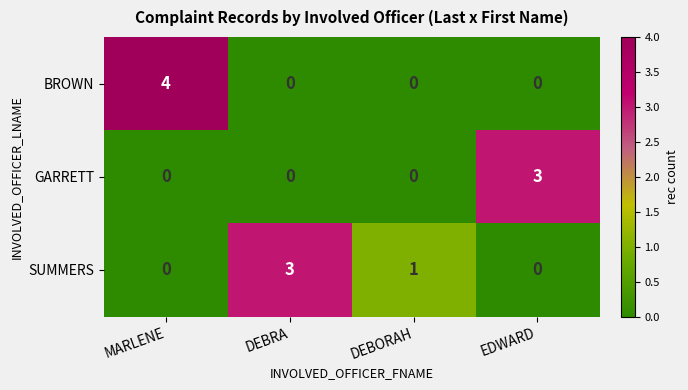

Which label corresponds to the largest value in the chart?

MARLENE